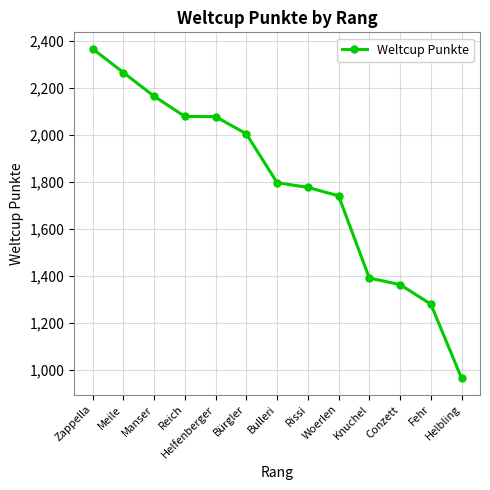

What is the greatest value displayed?

2366